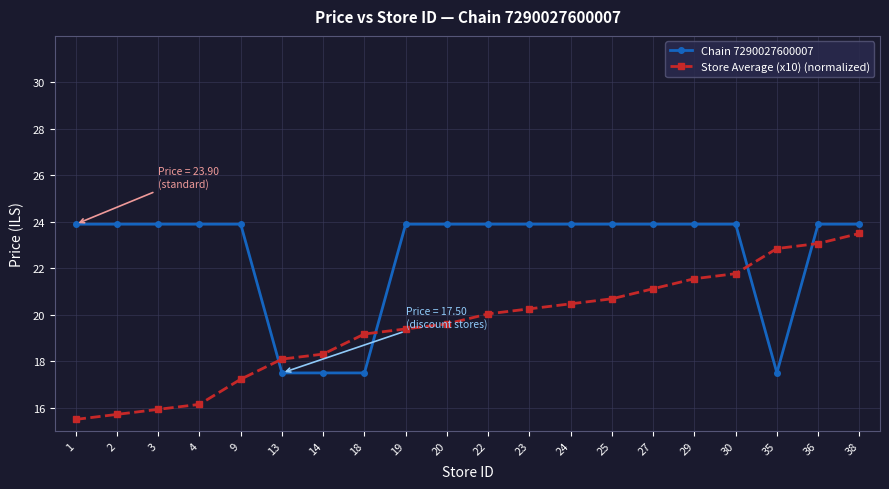

What is the difference between the Store Average (x10) (normalized) values at 13 and 24?

2.4